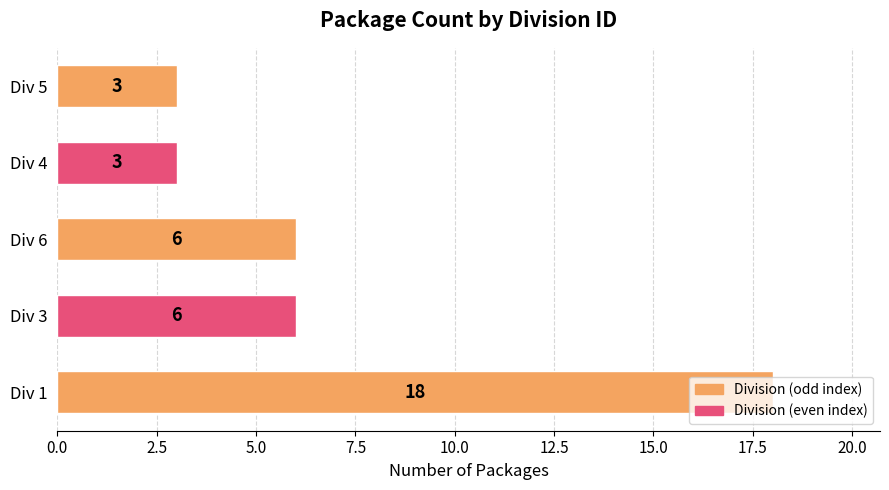

What is the average value?

7